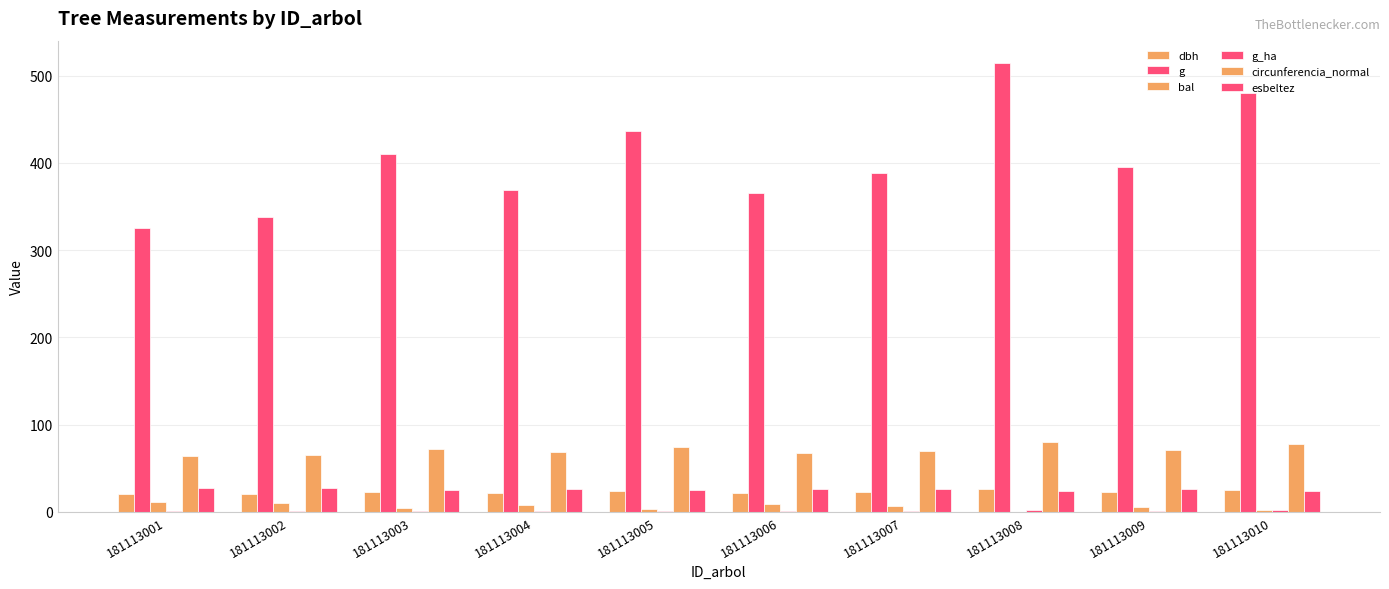

How many groups of bars are there?

10